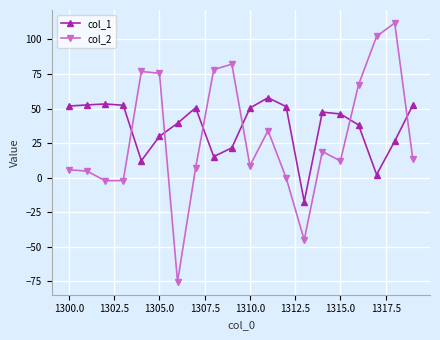

Which series has the widest spread of values?

col_2